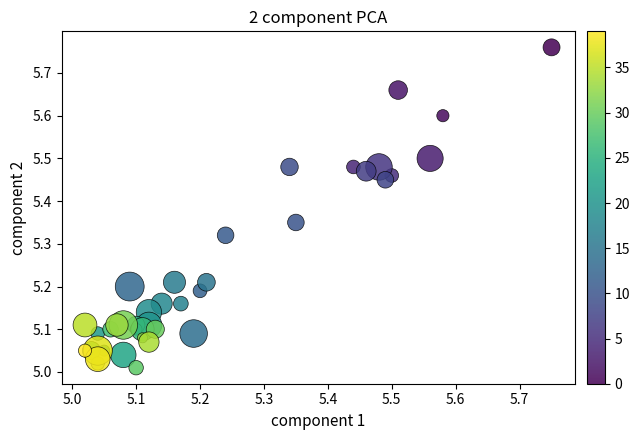

What is the range of X values (max minus min)?

0.7